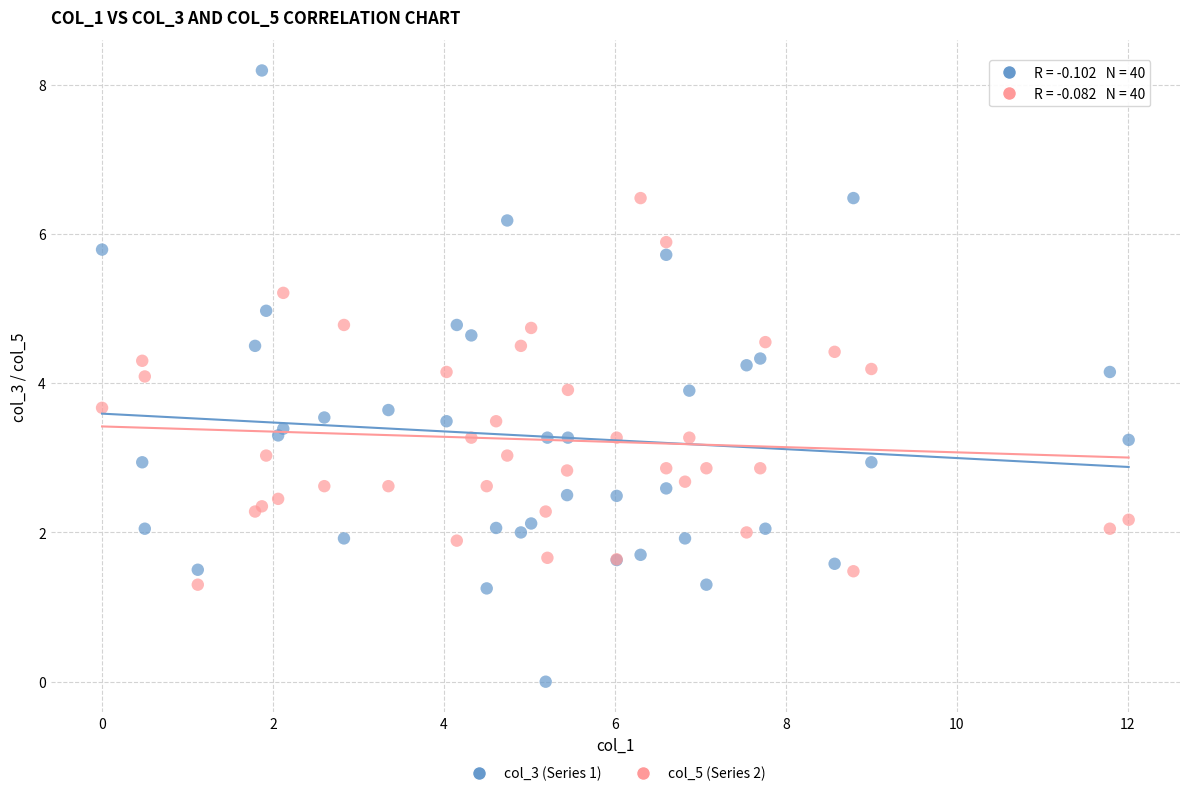

Which series contains the lowest Y value?

col_3 (Series 1)